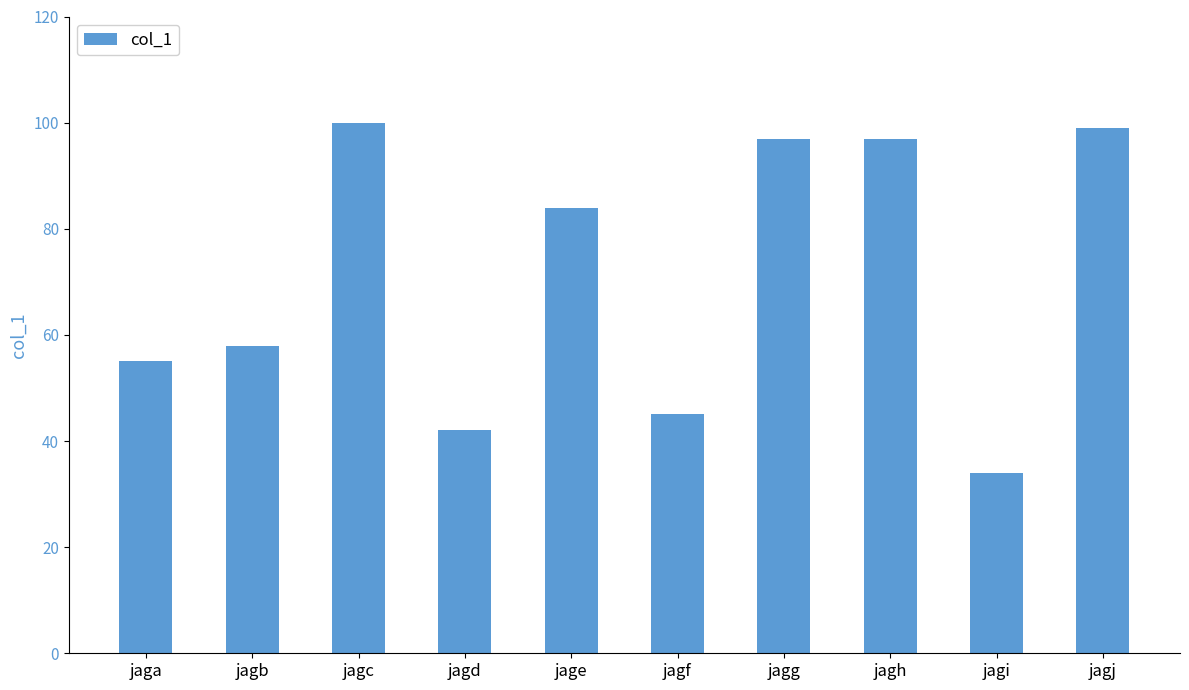

What is the sum of the values at jagf and jagi?

79